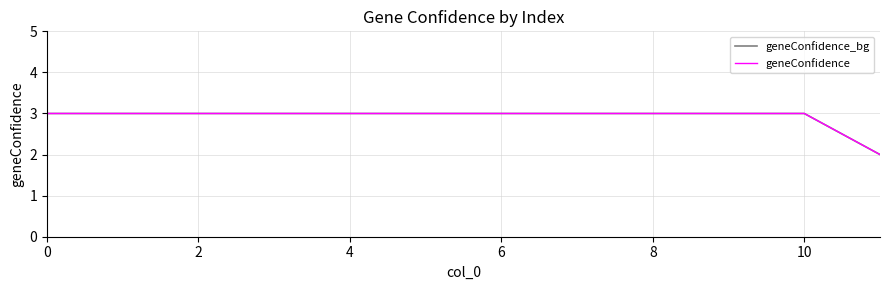

Does the chart display data point markers on the line(s)?

No